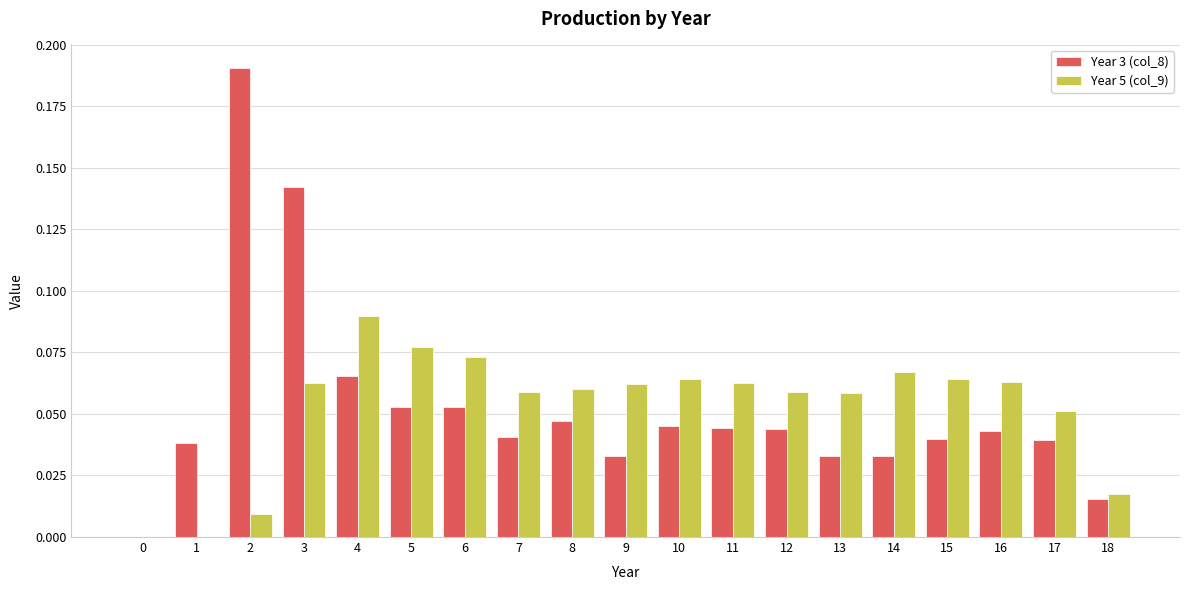

The Year 3 (col_8) series shows 0.0 at 15. True or false?

True